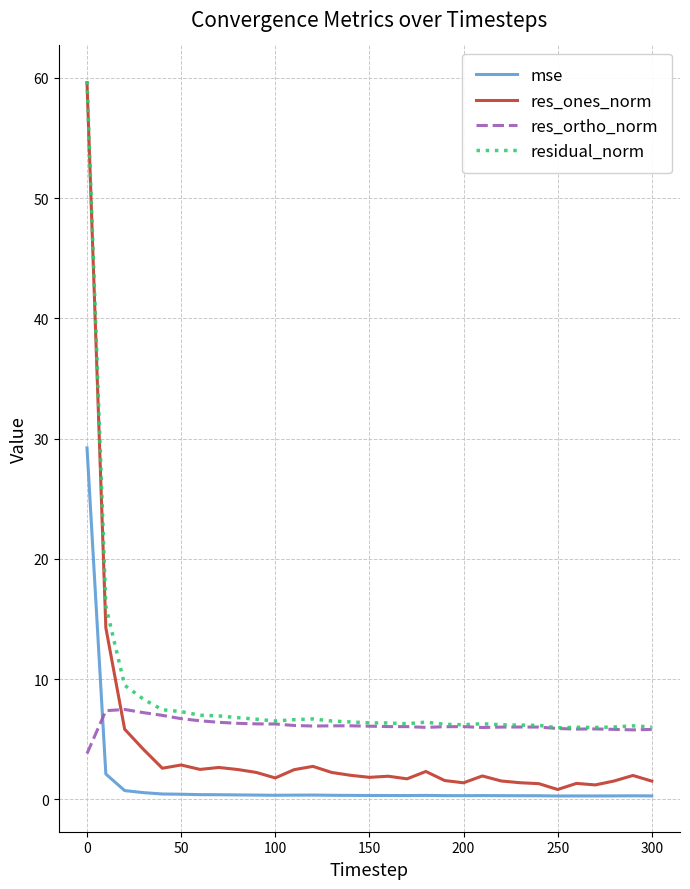

What are all the series names shown in the legend?

mse, res_ones_norm, res_ortho_norm, residual_norm